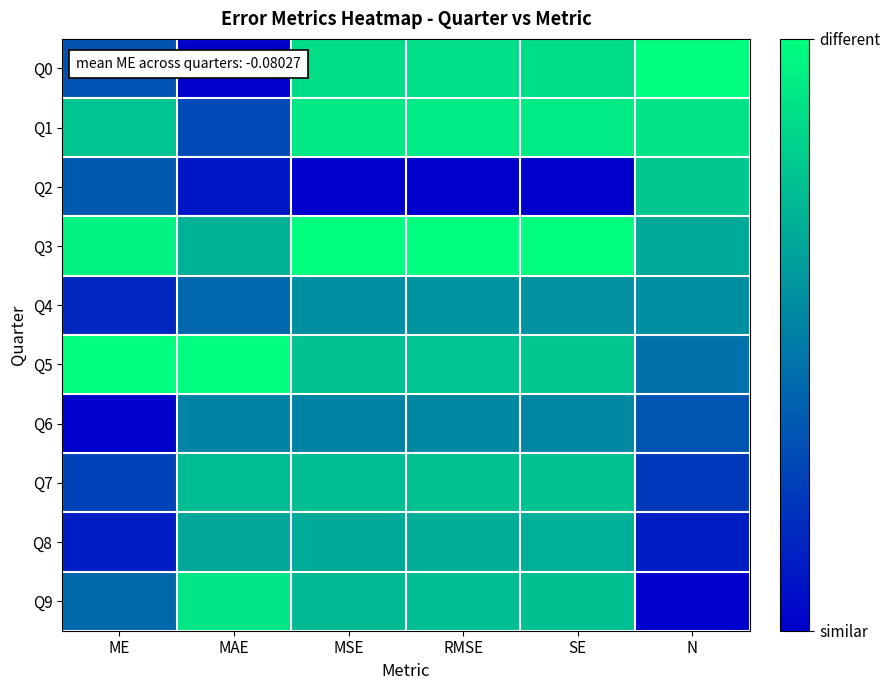

What is the total value across all series at ME?

4.3